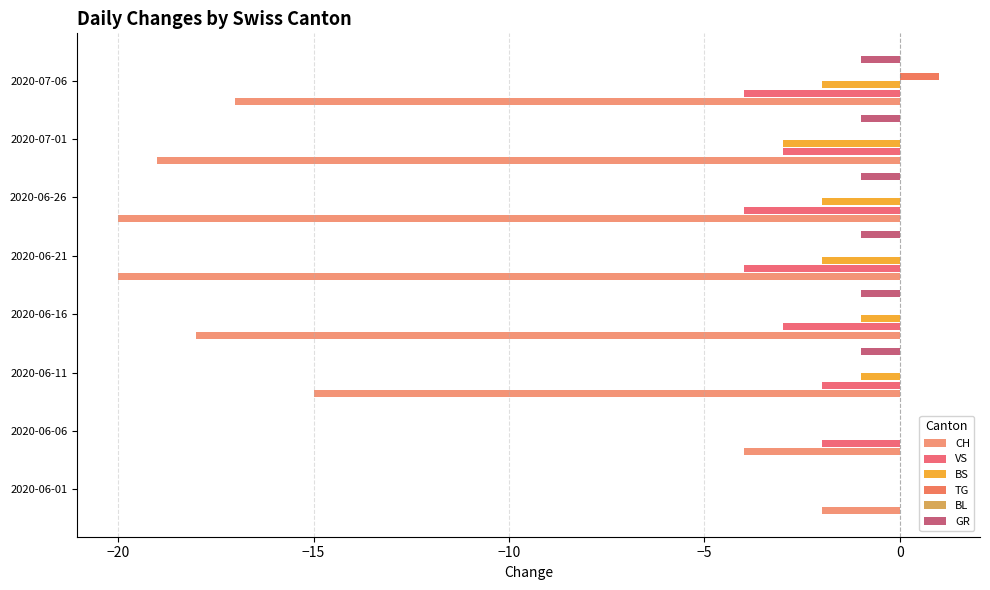

What is the label of the 7th bar from the right?

−20